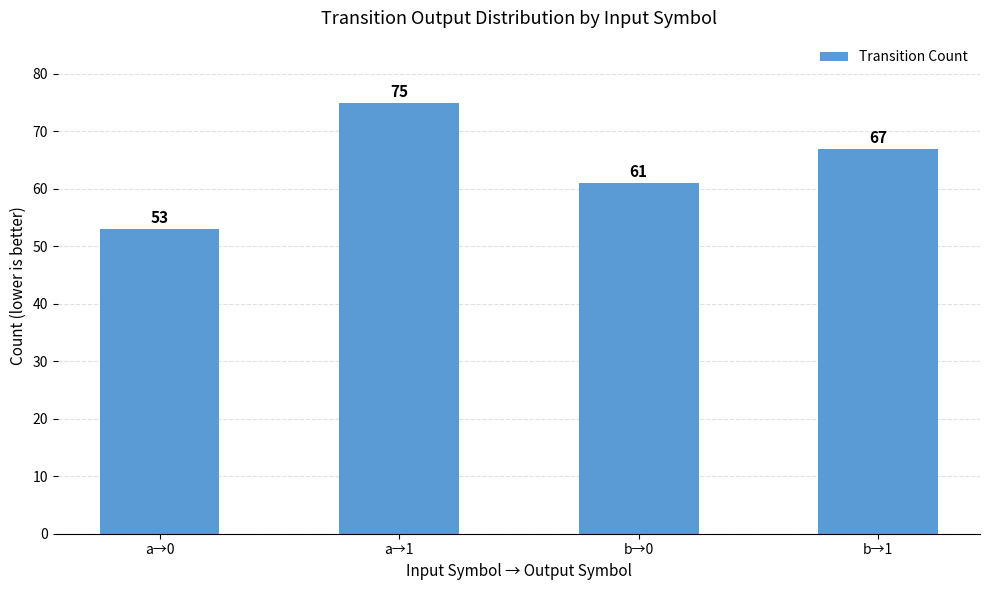

What is the label of the 2nd bar from the left?

a→1